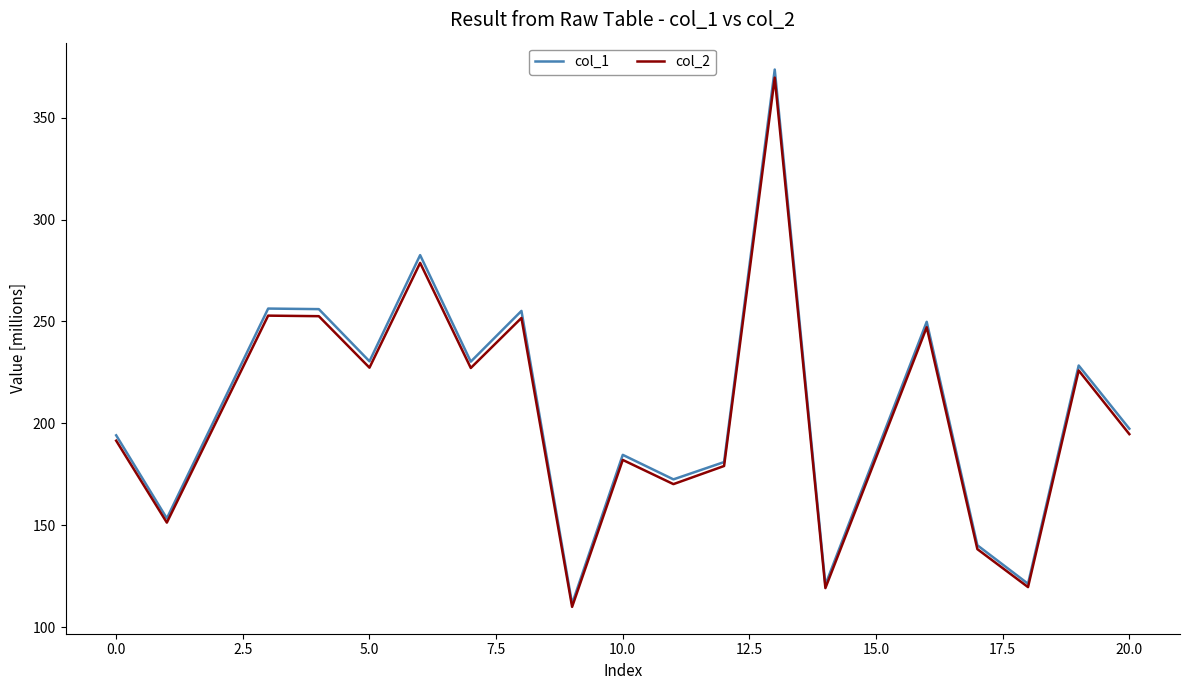

What is the maximum value shown in the chart?

373.6